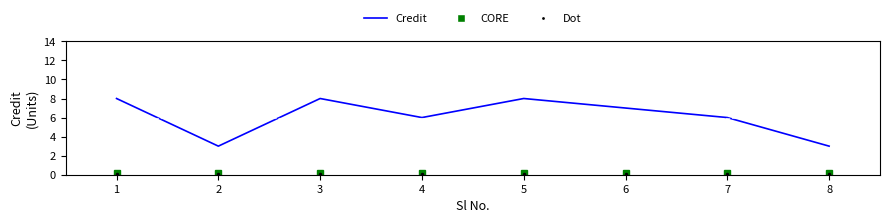

At which label is the value closest to 5?

4